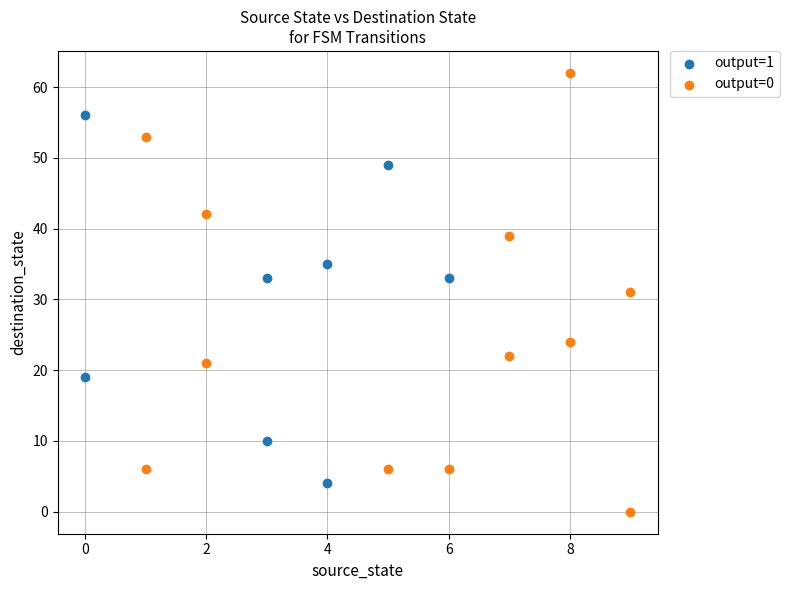

Which series reaches the minimum Y coordinate?

output=0